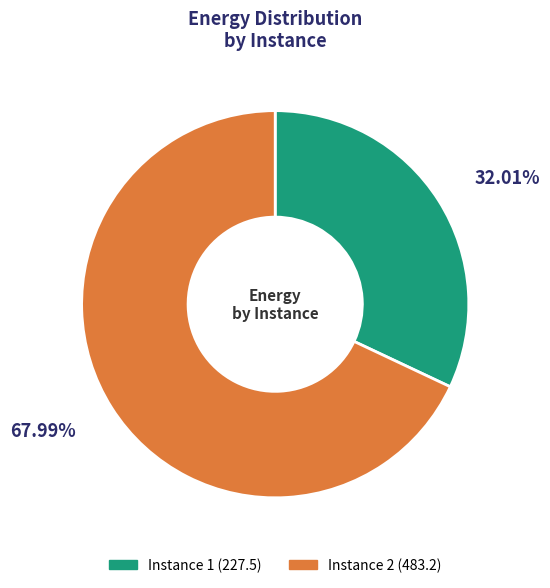

Does any single category account for the majority?

Yes